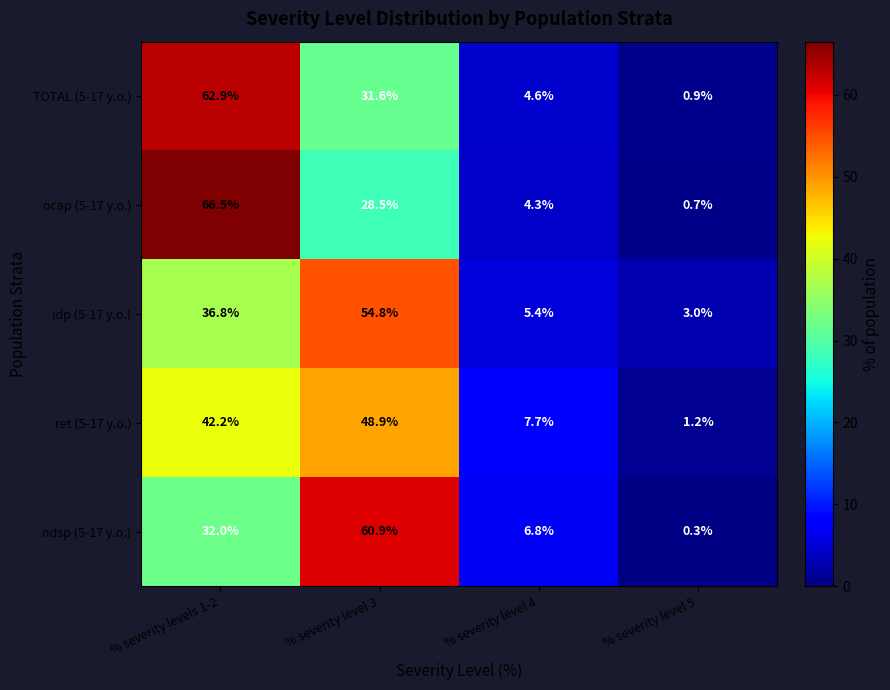

List the series in order of their peak value, highest first.

ocap (5-17 y.o.), TOTAL (5-17 y.o.), ndsp (5-17 y.o.), idp (5-17 y.o.), ret (5-17 y.o.)